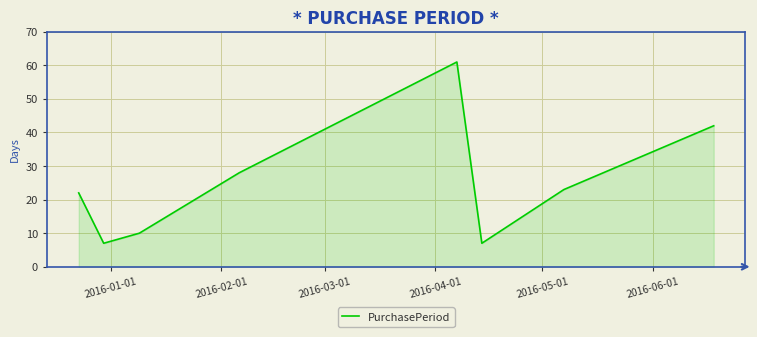

What is the average value?

25